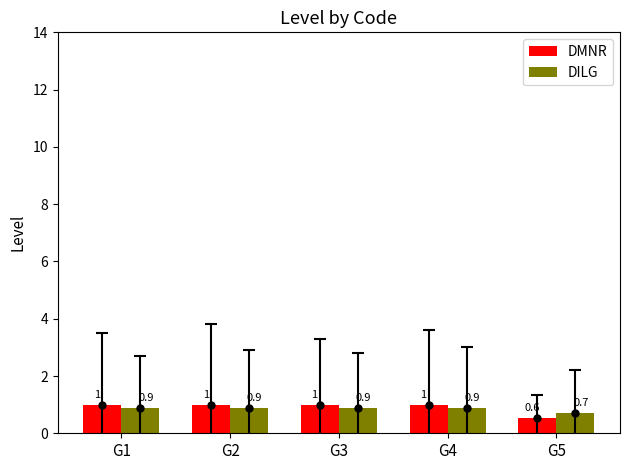

Count the DMNR values in the range 1 to 2.

4